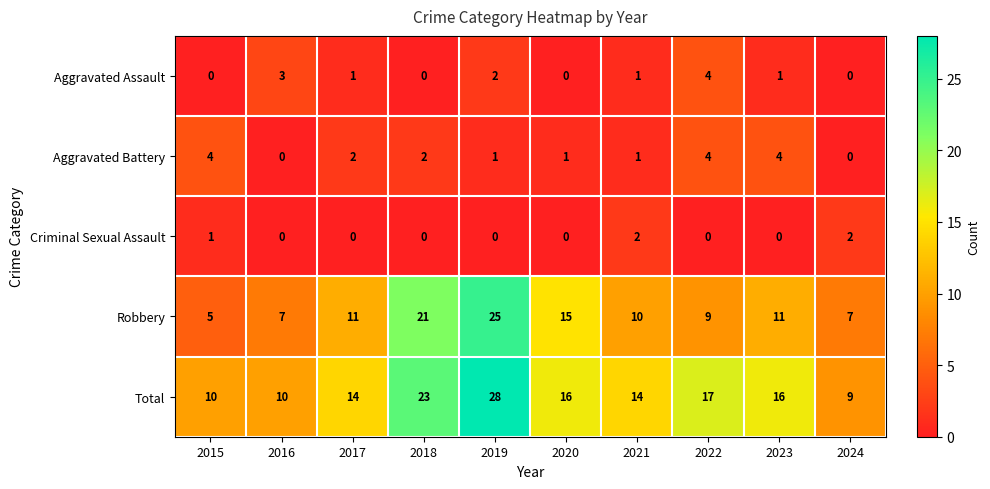

At which label does Total first exceed 16?

2018